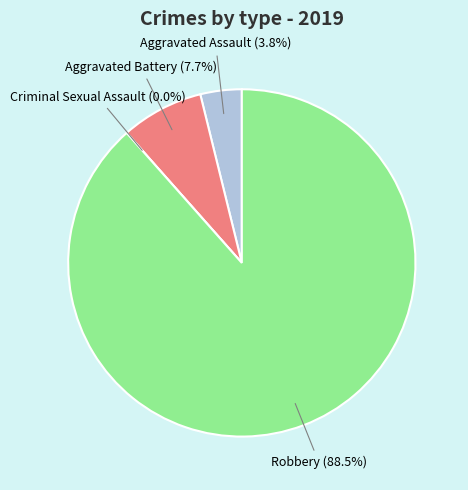

To the nearest percent, what is the combined percentage of Aggravated Assault and Aggravated Battery?

12%